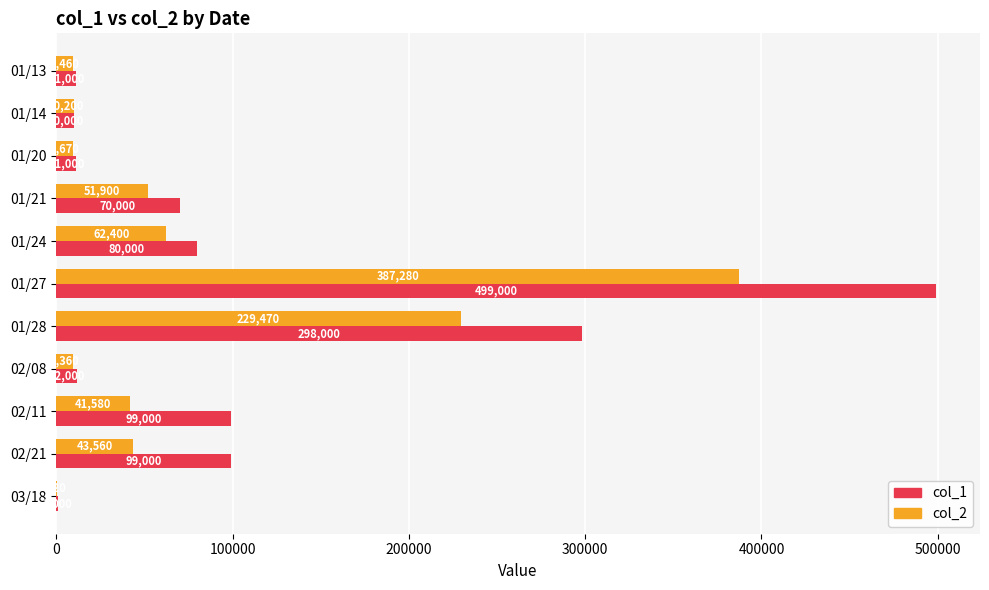

At which category is the sum across all series the highest?

01/27